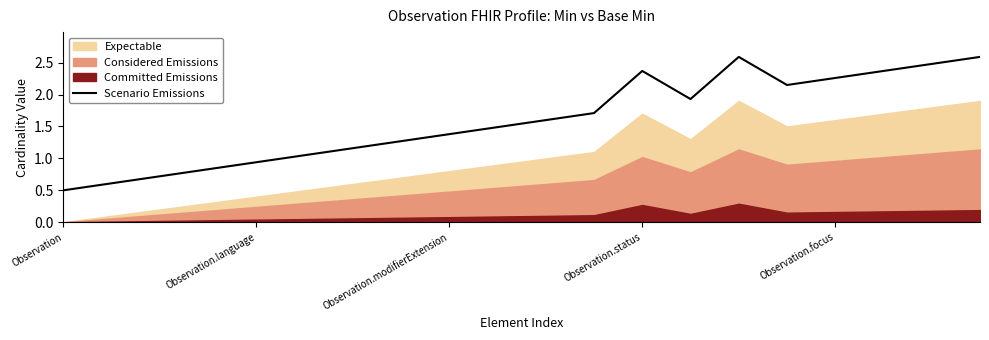

What is the lowest value of the Scenario Emissions series?

0.5